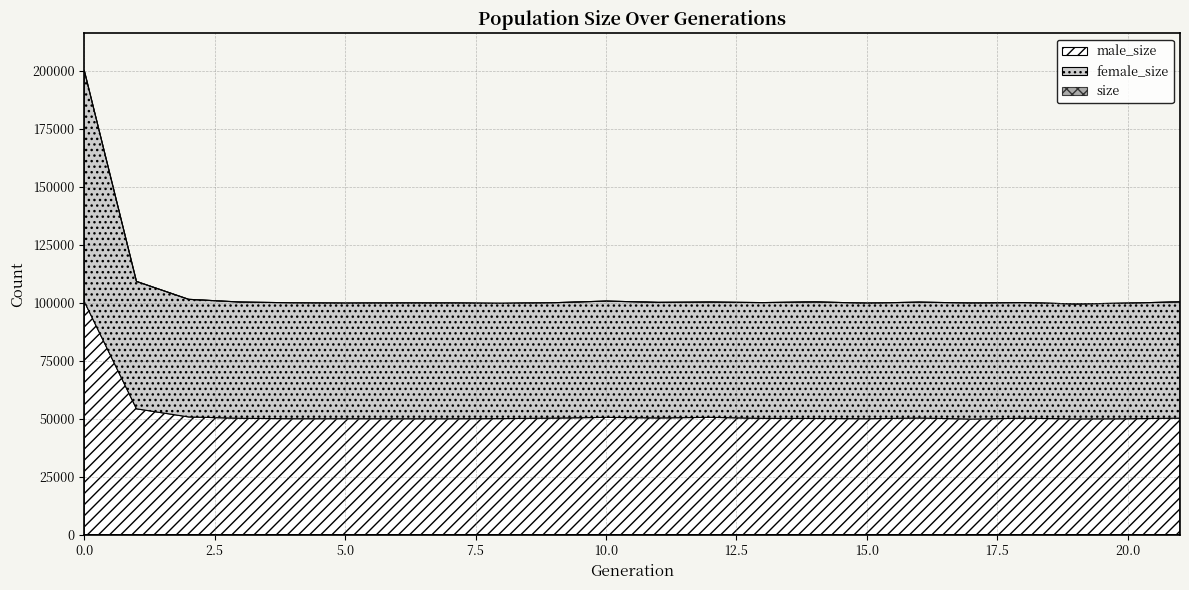

Which series ends up on top after the final intersection of female_size and male_size?

male_size